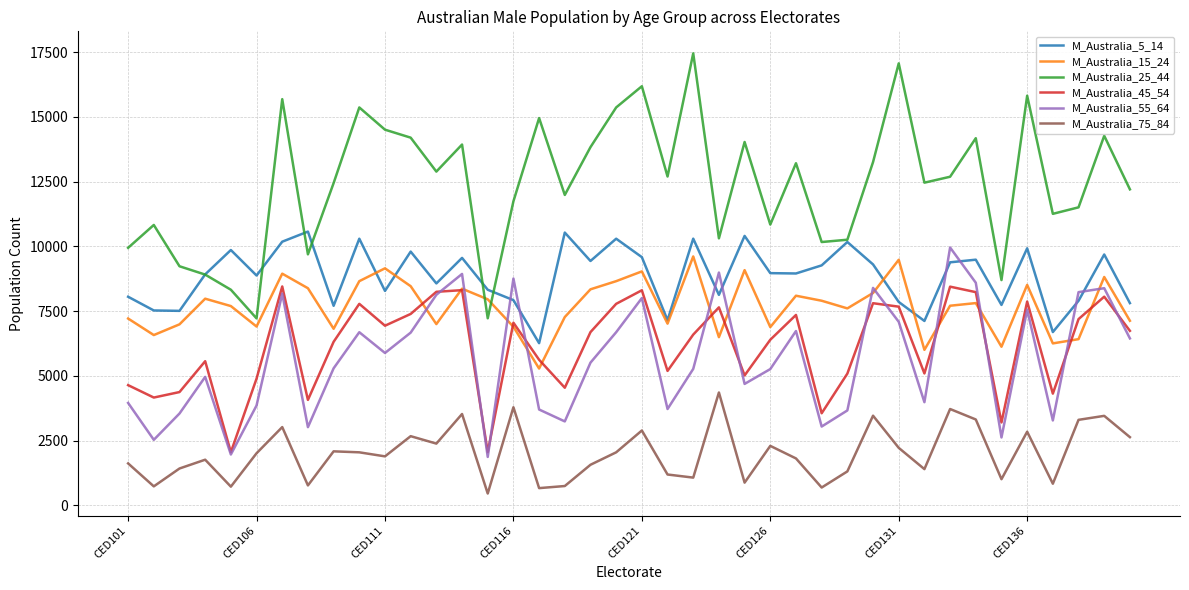

Which series has the widest spread of values?

M_Australia_25_44